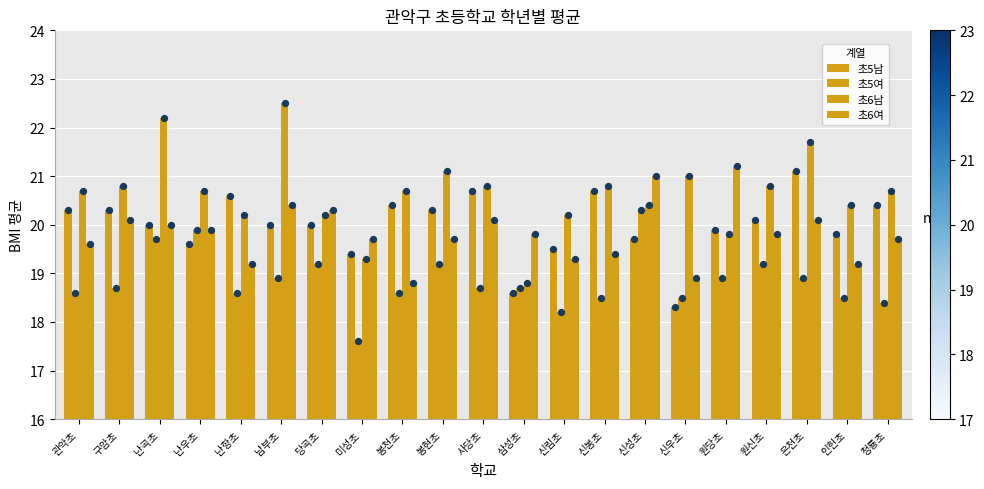

Which series contains the lowest Y value?

초5여